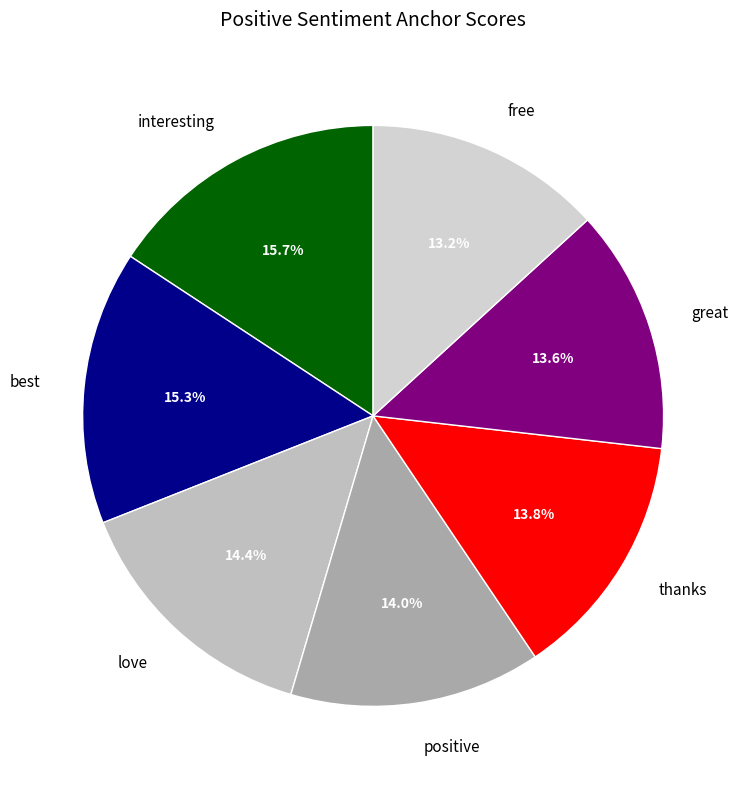

To the nearest percent, what is the average slice percentage?

14%